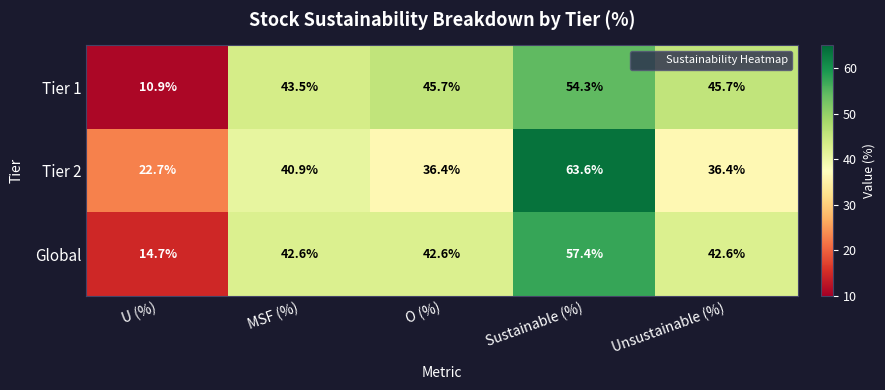

At Unsustainable (%), list the series in order from smallest to largest.

Tier 2, Global, Tier 1